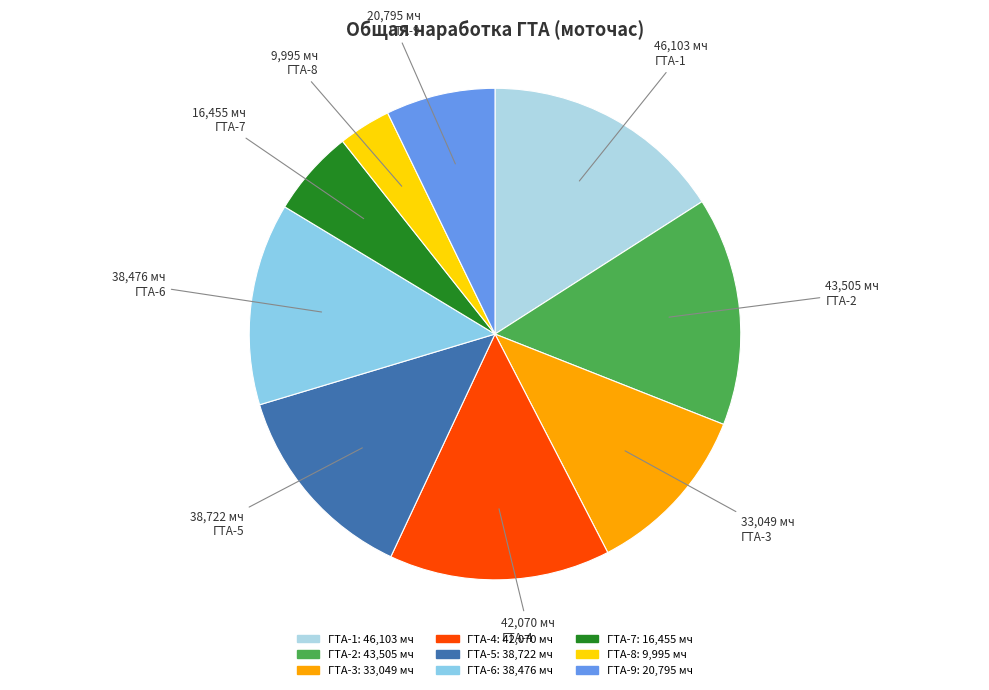

What is the smallest slice in the pie chart?

ГТА-8